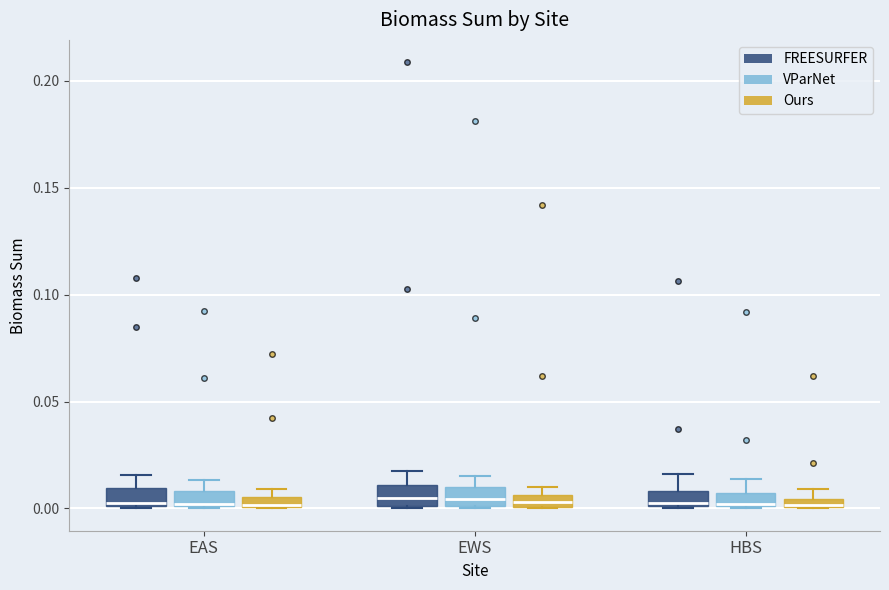

Where is the lower edge of the box for EAS (Ours) on the y-axis? The values are not printed on the chart, so give them approximately, as read against the axis.

0.000